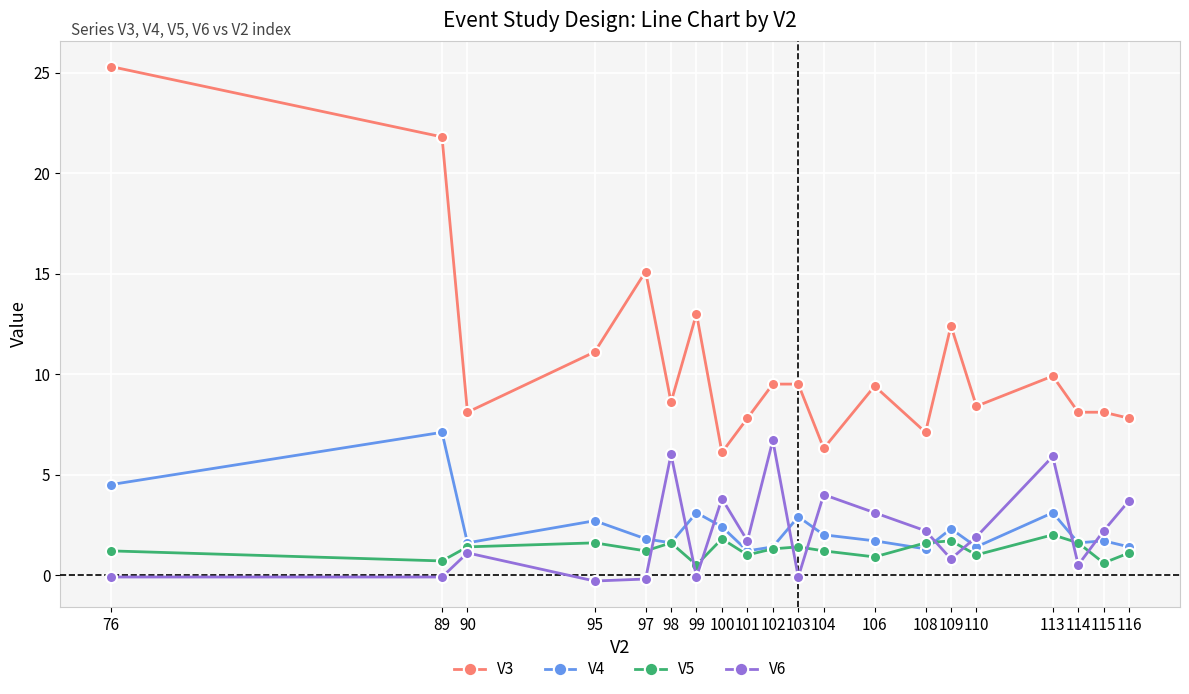

At how many categories does at least one series exceed 19?

2